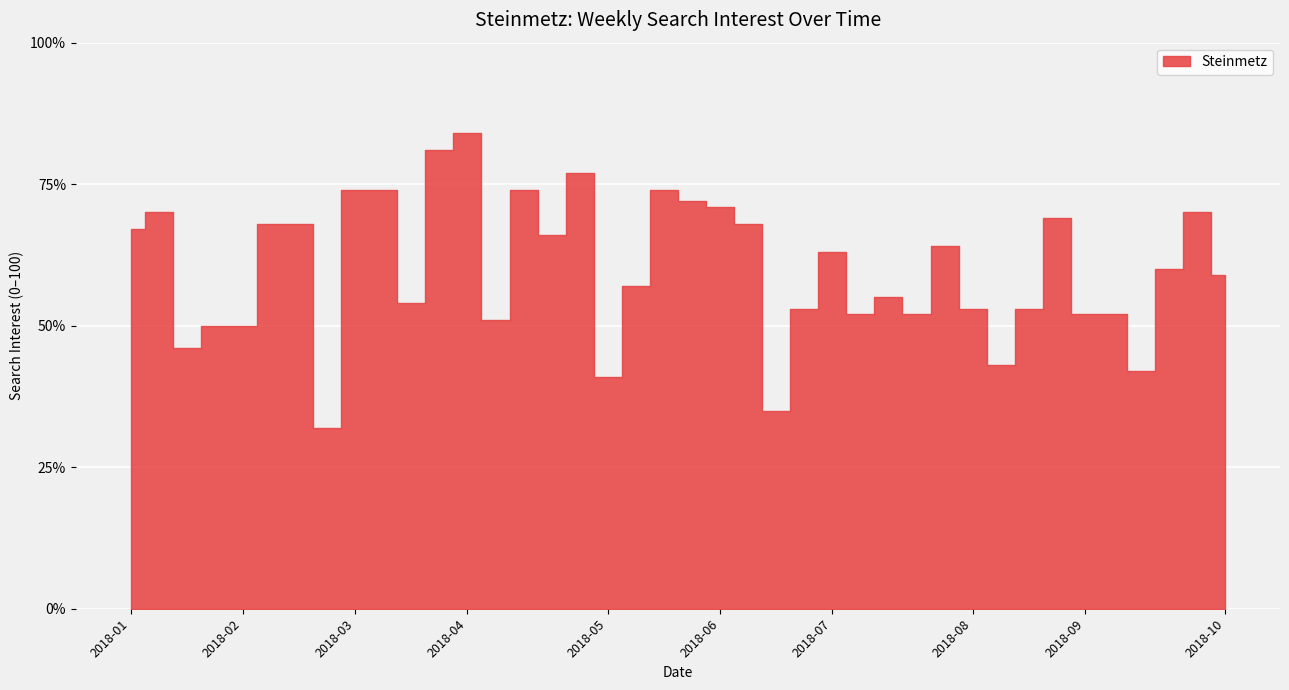

Count the number of categories in the chart.

40